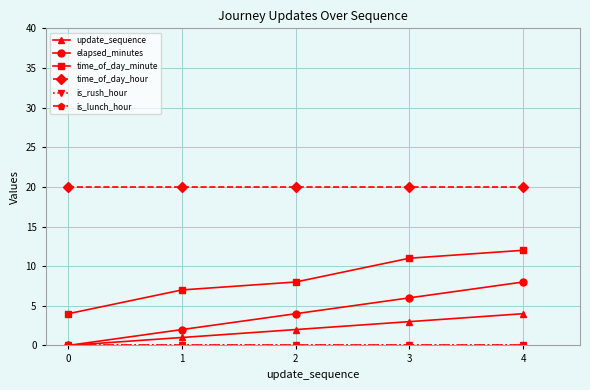

What is the difference between the highest and lowest values at 2?

20